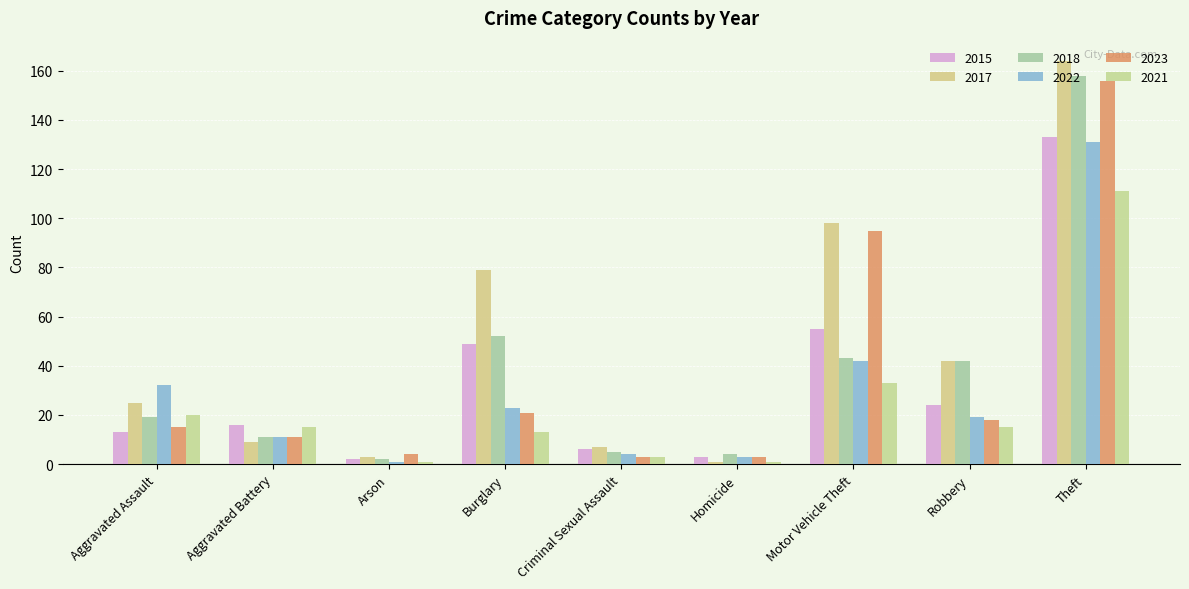

What is the label of the 3rd bar from the left?

Arson